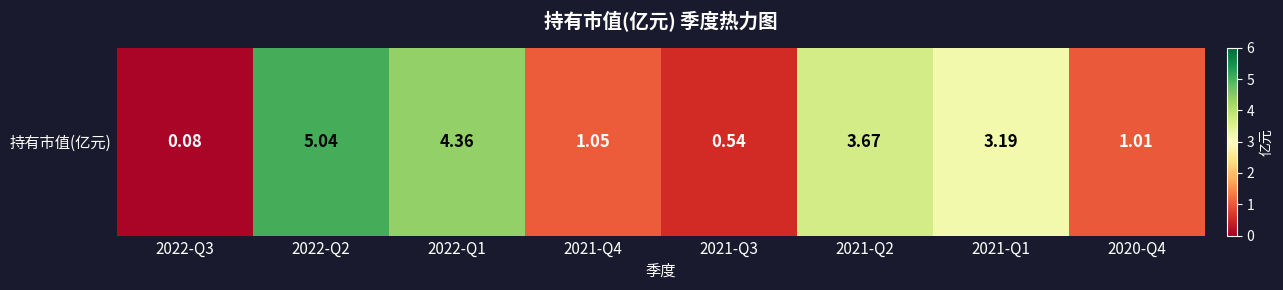

What is the change in value from 2022-Q1 to 2021-Q2?

-0.7